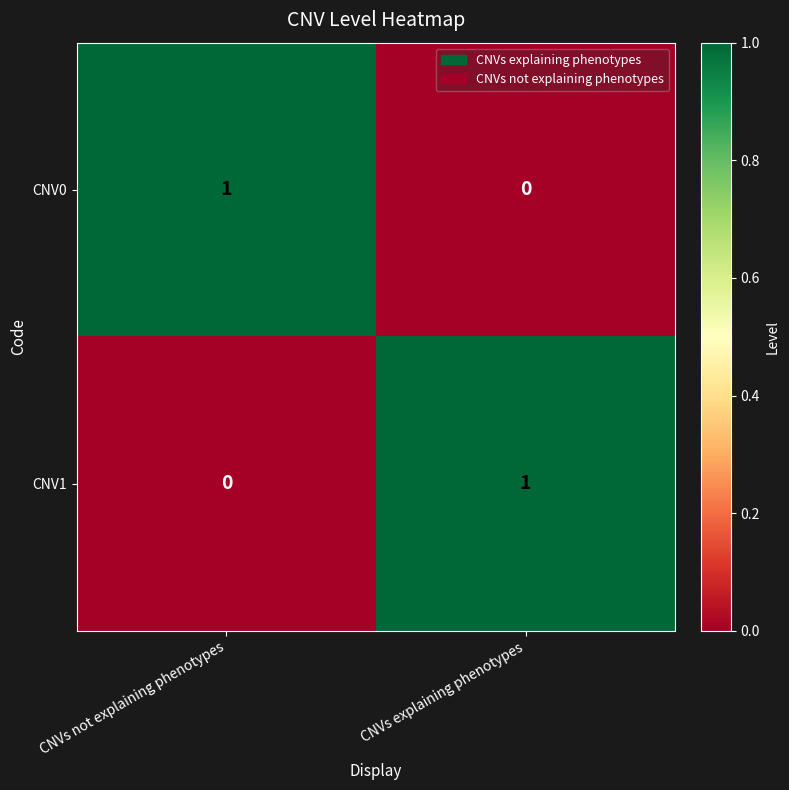

Which category has the highest value in the CNV0 series?

CNVs not explaining phenotypes